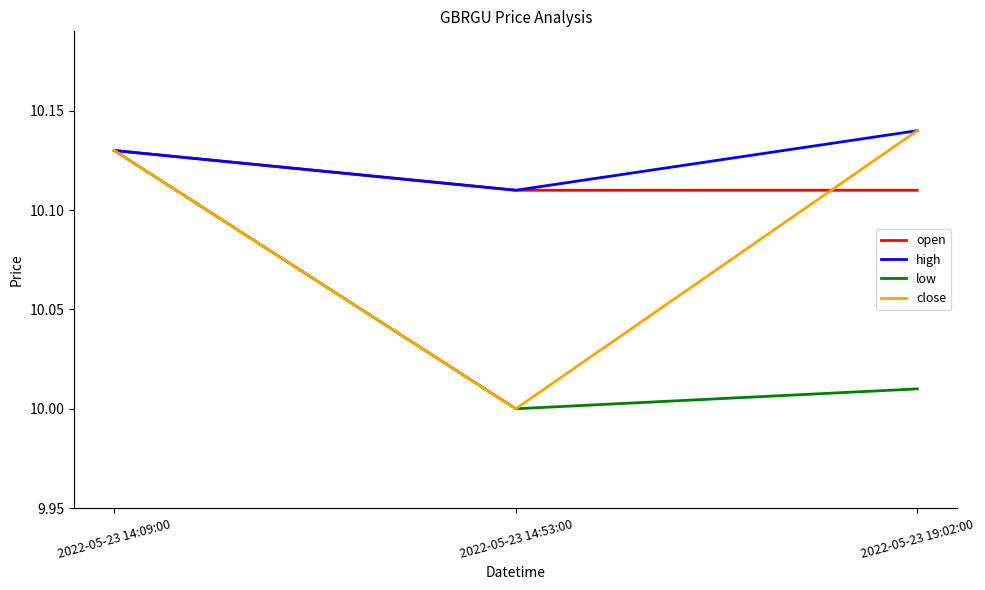

What position from the left is 2022-05-23 14:53:00?

2